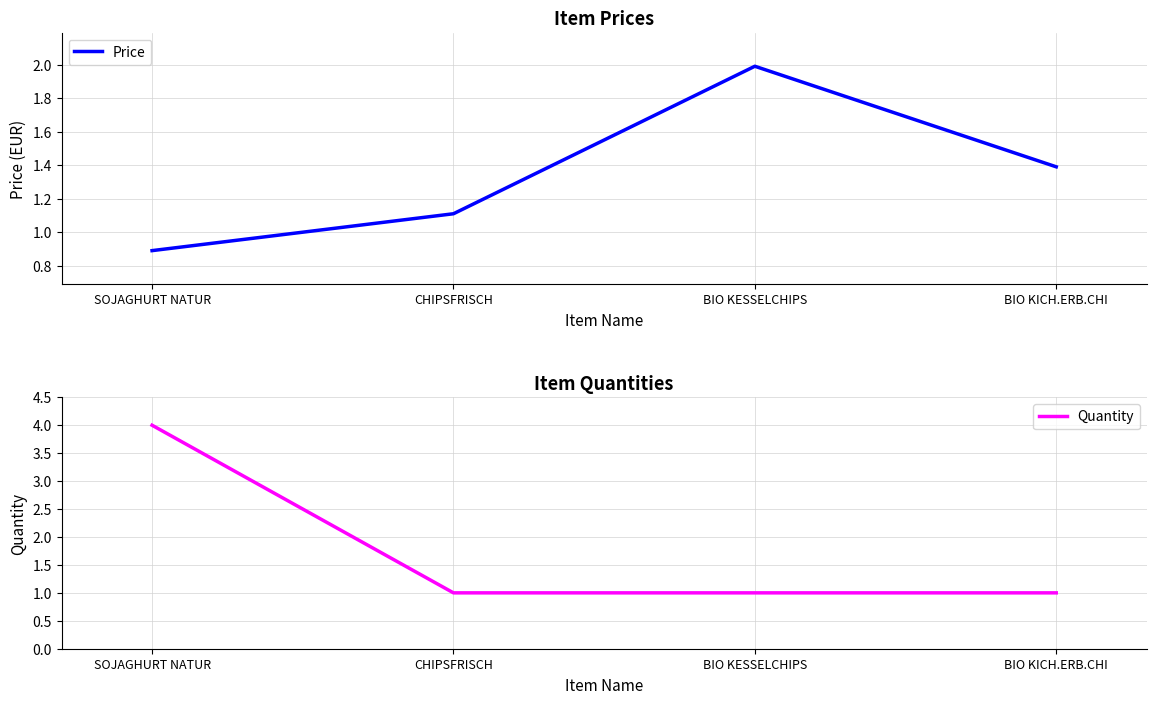

Count the number of categories in the chart.

4